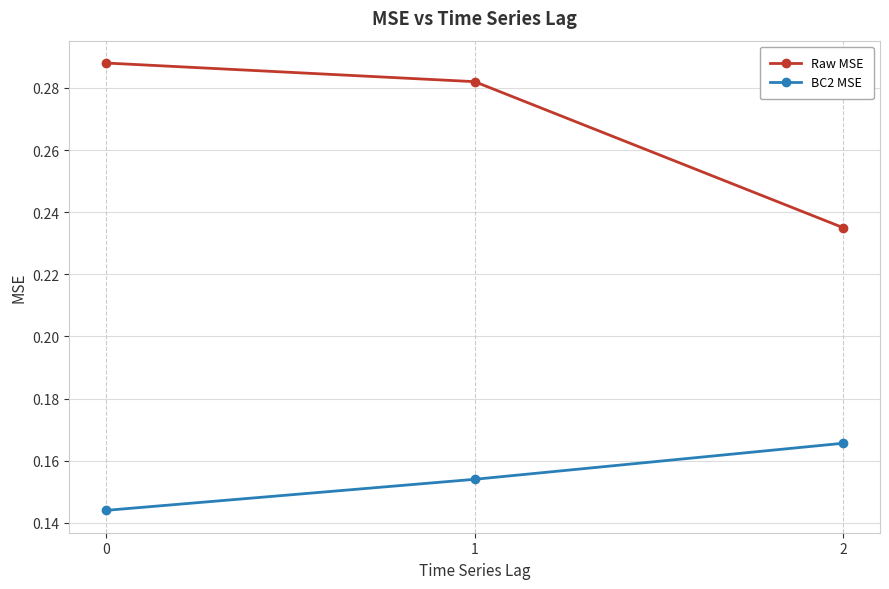

Rank the series by their maximum value, from lowest to highest.

BC2 MSE, Raw MSE